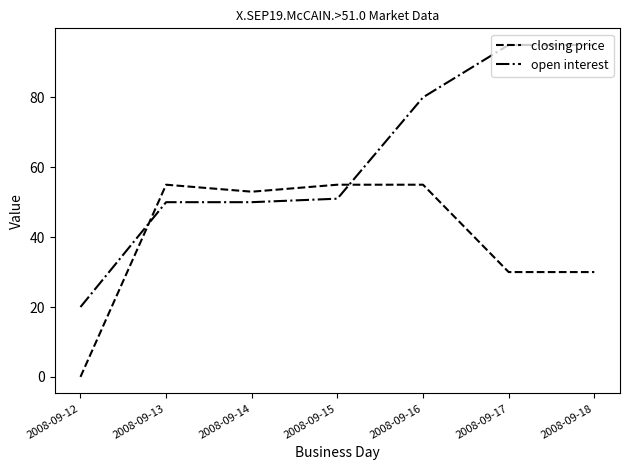

List the series in order of their overall mean, highest first.

open interest, closing price